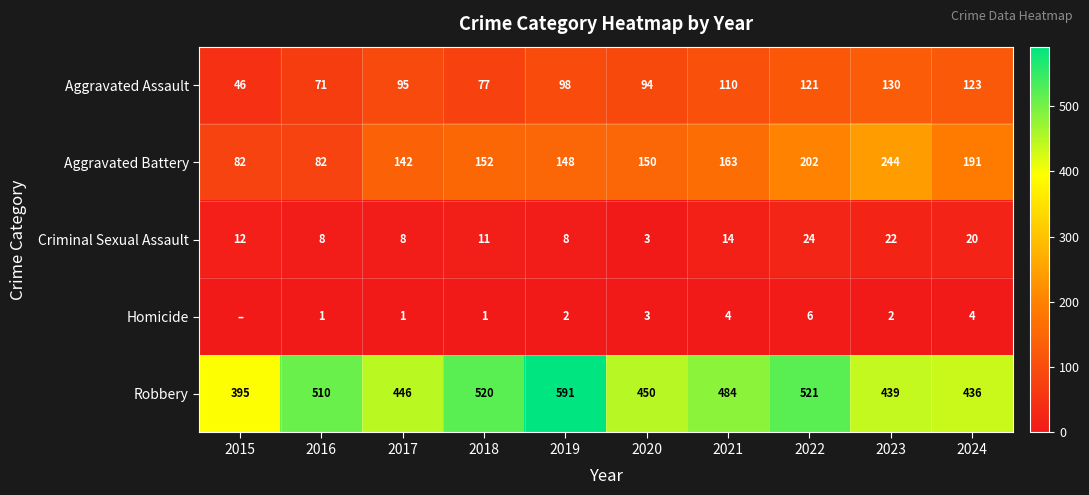

Is it true that Aggravated Assault equals 20 at 2015?

False